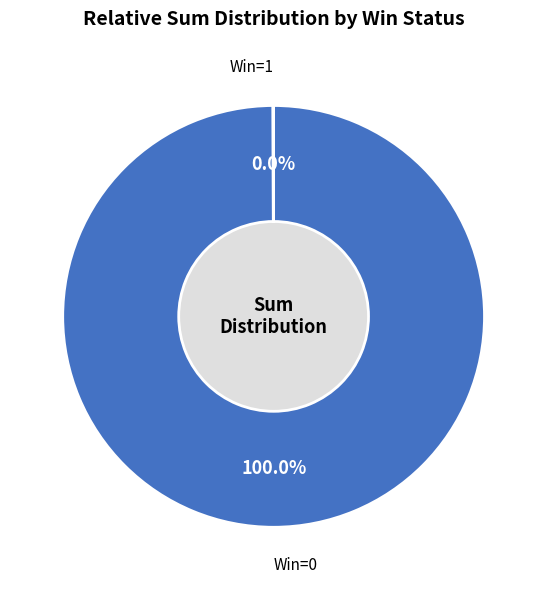

Is there a majority slice in this chart?

Yes